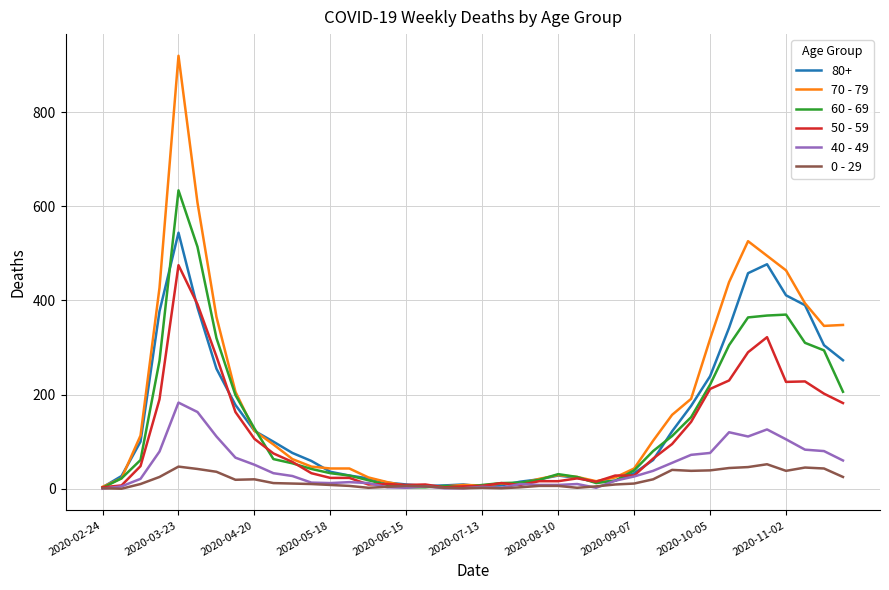

What is the maximum value shown in the chart?

920